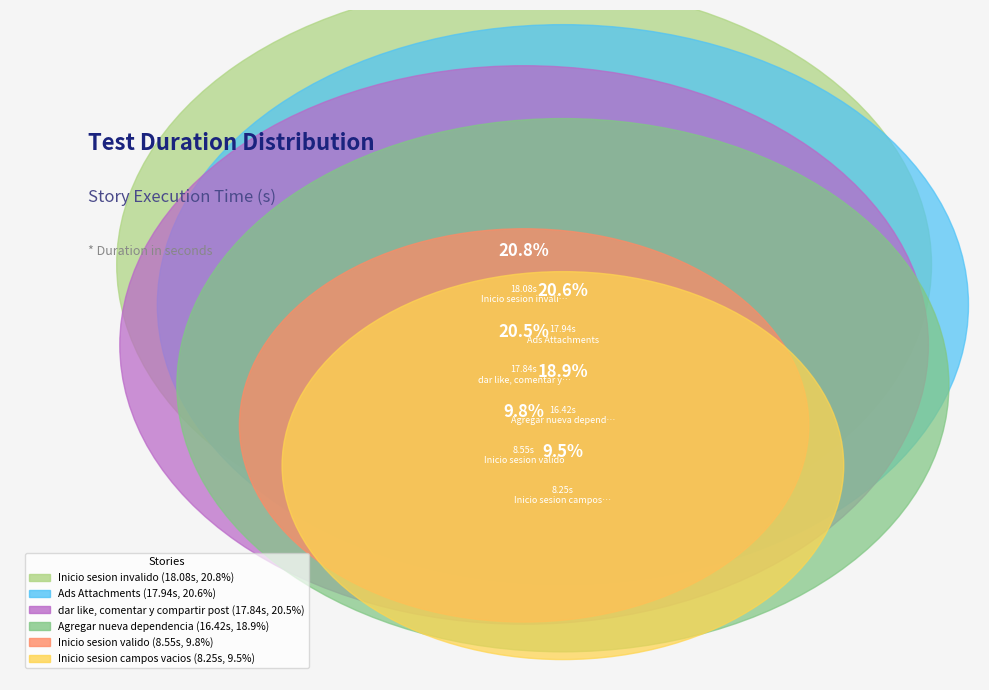

To the nearest percent, what is the difference between the Inicio sesion invalido and Inicio sesion campos vacios slice percentages?

11%